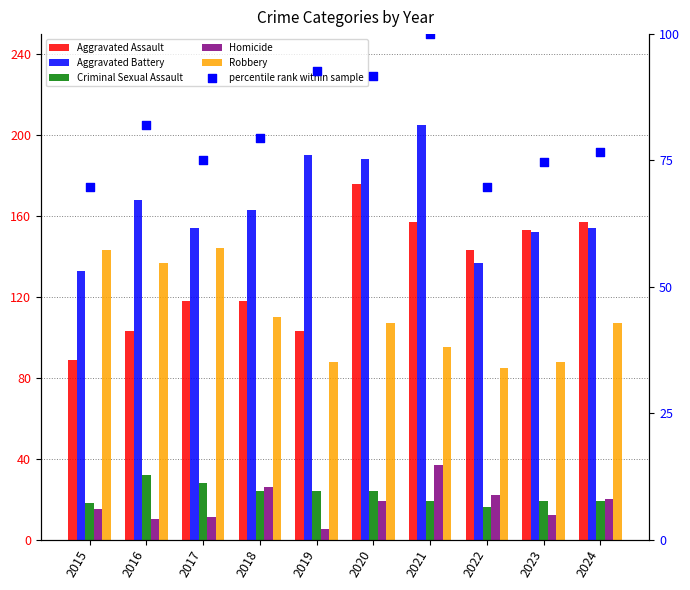

Which series reaches the maximum Y coordinate?

Aggravated Battery